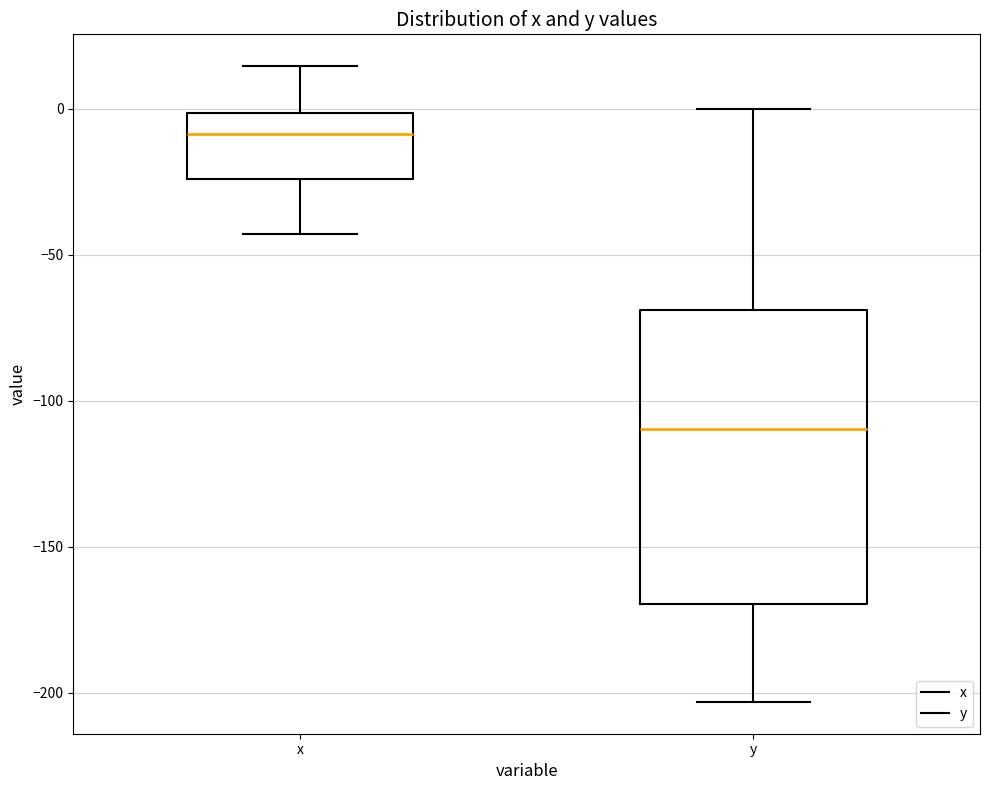

Which box's median line is the lowest?

y